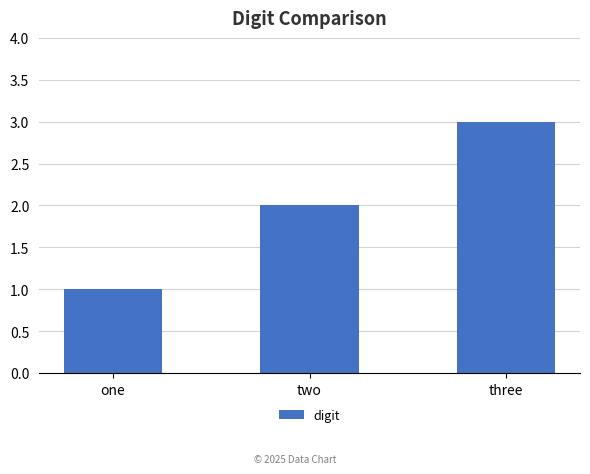

What is the label of the 3rd bar from the right?

one